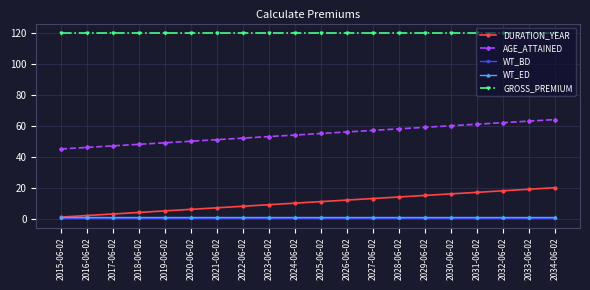

What is the value of the GROSS_PREMIUM point at the 20th from the left?

120.0